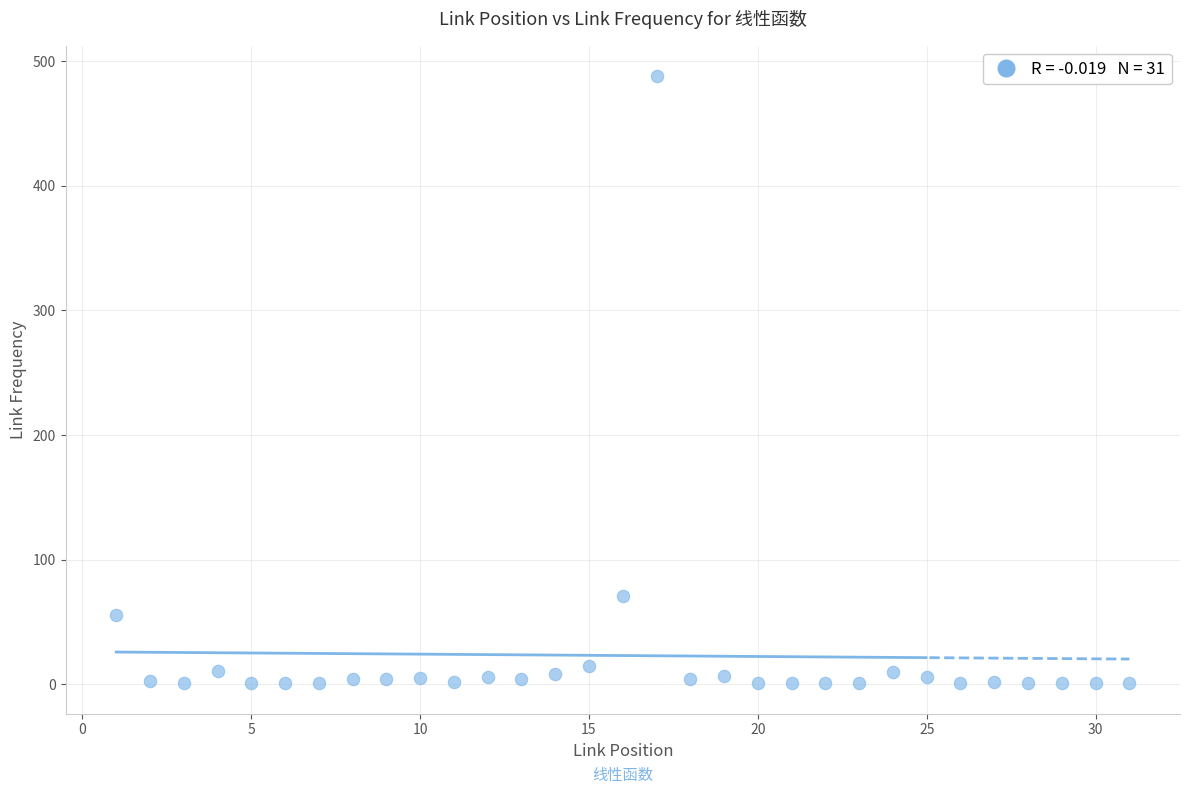

What is the range of Y values (max minus min)?

487